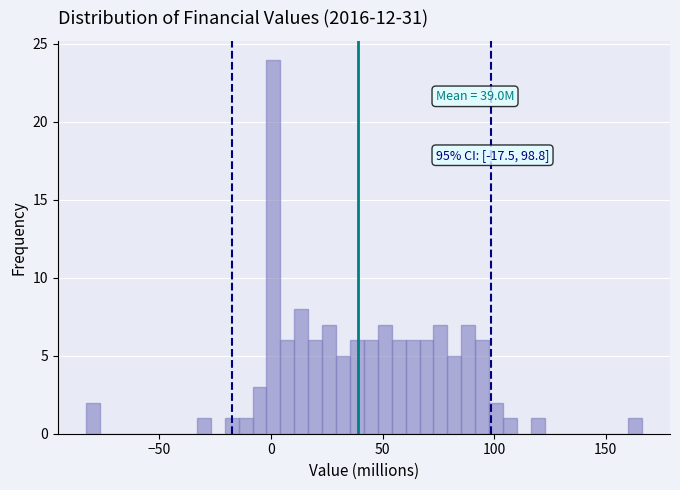

Around what value on the x-axis is the tallest bar? Give the approximate position of its centre, as read against the axis.

0